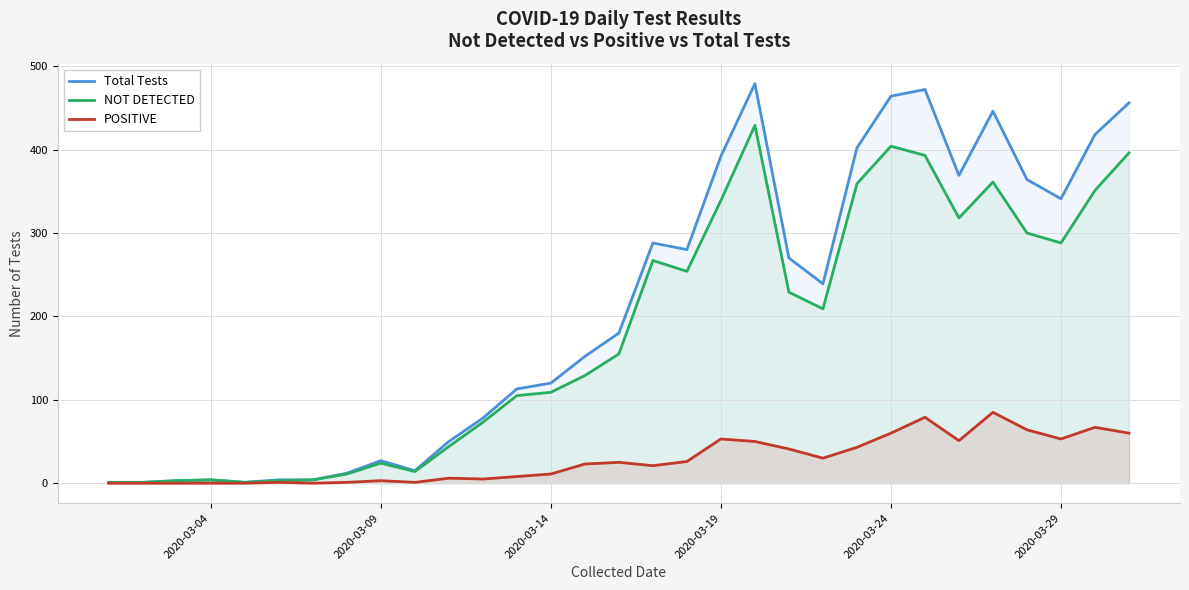

True or false: NOT DETECTED and POSITIVE cross at least once.

False